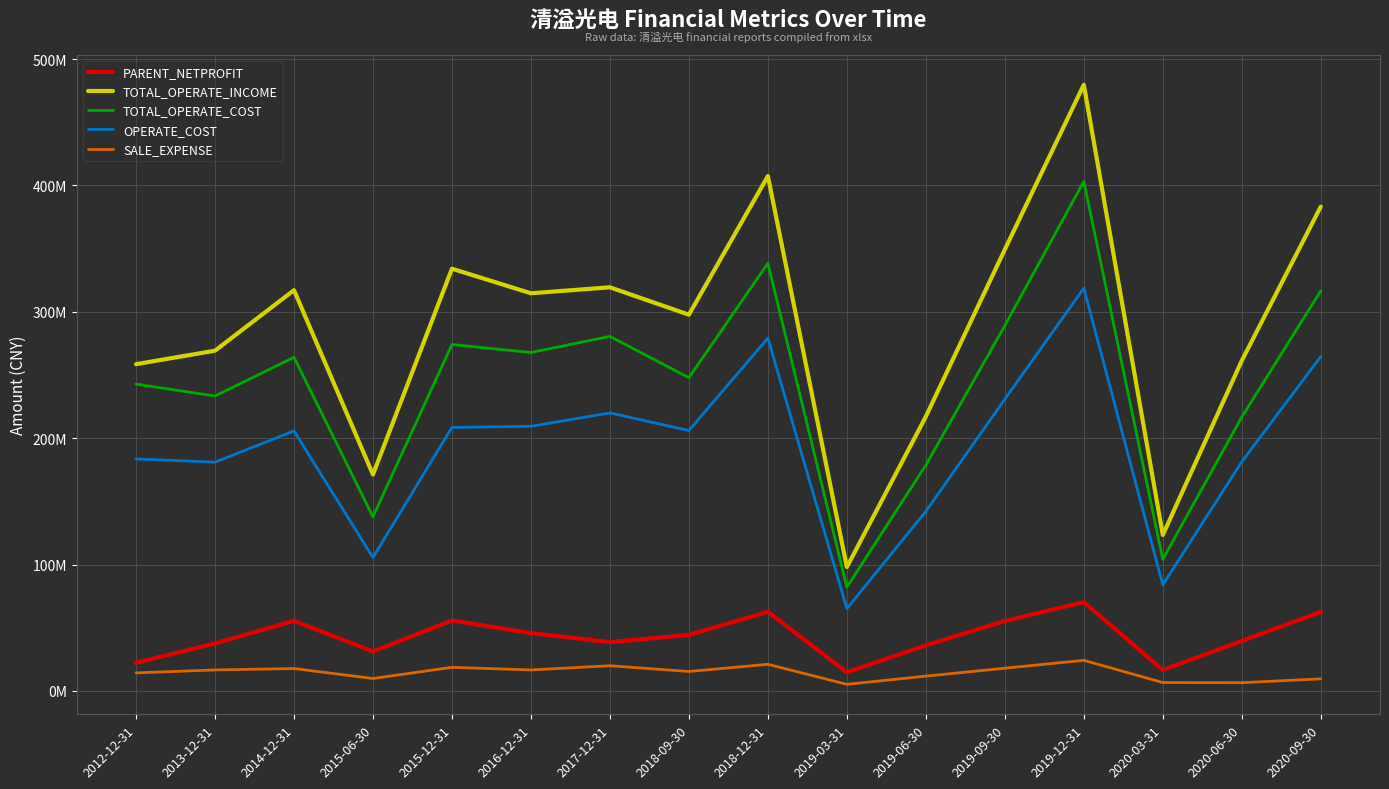

Reading left to right, what are all the values shown in this chart?

PARENT_NETPROFIT: 2012-12-31=22219764.5	2013-12-31=37645369.1	2014-12-31=55437580.7	2015-06-30=31270663.2	2015-12-31=55722468.2	2016-12-31=45735954.5	2017-12-31=38657970.4	2018-09-30=44294666.2	2018-12-31=62654771.2	2019-03-31=14746047.5	2019-06-30=36093360.0	2019-09-30=55331631.1	2019-12-31=70284081.2	2020-03-31=16613891.5	2020-06-30=39502929.4	2020-09-30=62548470.4
TOTAL_OPERATE_INCOME: 2012-12-31=258546747.4	2013-12-31=269233655.4	2014-12-31=317106369.3	2015-06-30=171221040.2	2015-12-31=334092254.5	2016-12-31=314663246.4	2017-12-31=319383652.4	2018-09-30=297707963.1	2018-12-31=407364436.8	2019-03-31=98020367.7	2019-06-30=217101680.9	2019-09-30=349279527.6	2019-12-31=479650905.3	2020-03-31=123375922.6	2020-06-30=261318881.6	2020-09-30=383202937.7
TOTAL_OPERATE_COST: 2012-12-31=242806193.5	2013-12-31=233359135.2	2014-12-31=263971113.3	2015-06-30=137793312.0	2015-12-31=274107266.1	2016-12-31=267799294.0	2017-12-31=280547969.0	2018-09-30=247819475.8	2018-12-31=338399269.3	2019-03-31=82107365.6	2019-06-30=178644909.0	2019-09-30=289043699.9	2019-12-31=403154895.8	2020-03-31=104113672.0	2020-06-30=216717944.1	2020-09-30=316541754.5
OPERATE_COST: 2012-12-31=183613742.9	2013-12-31=181010962.6	2014-12-31=205729818.6	2015-06-30=105585899.4	2015-12-31=208491229.7	2016-12-31=209392636.4	2017-12-31=219982918.2	2018-09-30=206059222.5	2018-12-31=279154781.0	2019-03-31=65152636.5	2019-06-30=142100978.2	2019-09-30=230856544.5	2019-12-31=318667801.1	2020-03-31=83924912.9	2020-06-30=181324504.5	2020-09-30=264590501.0
SALE_EXPENSE: 2012-12-31=14293430.5	2013-12-31=16619011.0	2014-12-31=17745585.0	2015-06-30=9850851.1	2015-12-31=18678814.7	2016-12-31=16620058.1	2017-12-31=19957417.8	2018-09-30=15398478.7	2018-12-31=21084155.8	2019-03-31=5248324.9	2019-06-30=11732710.5	2019-09-30=17994431.7	2019-12-31=24239644.0	2020-03-31=6654361.9	2020-06-30=6540013.9	2020-09-30=9587362.0